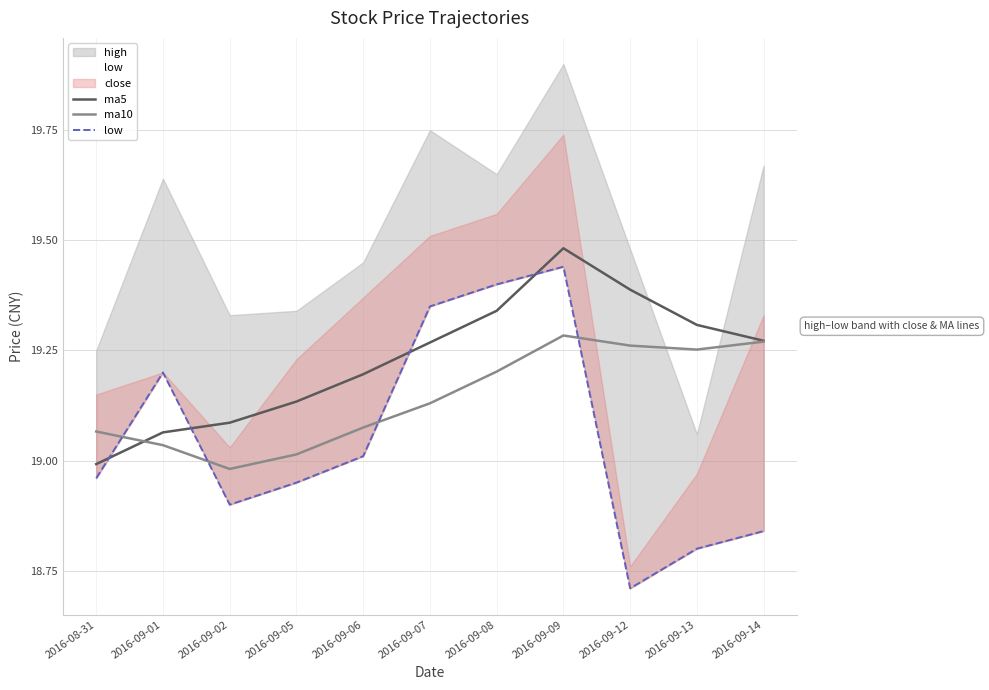

Which category has the highest value across all series?

2016-09-09